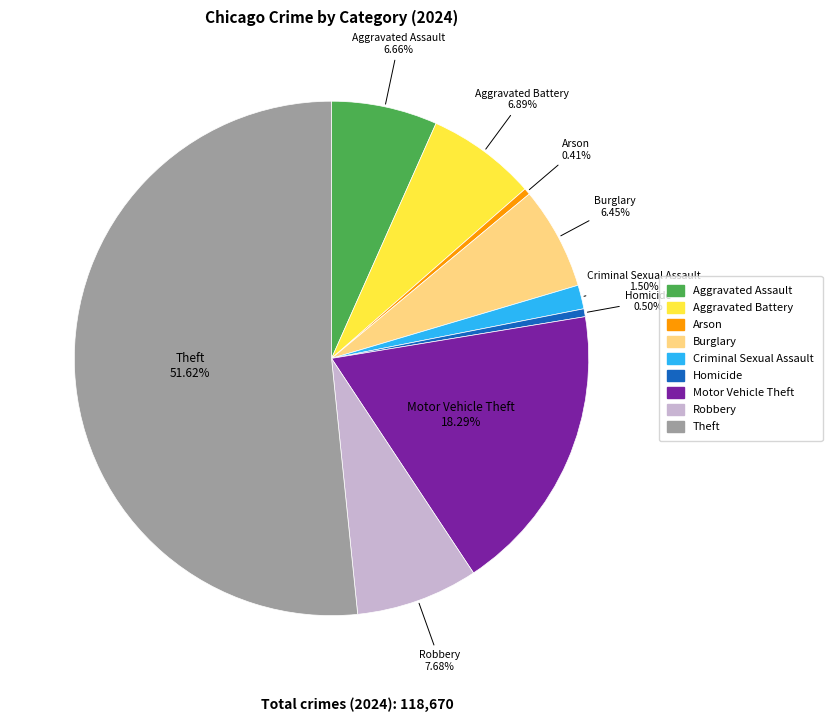

The Aggravated Battery slice represents 7% of the pie. True or false?

True